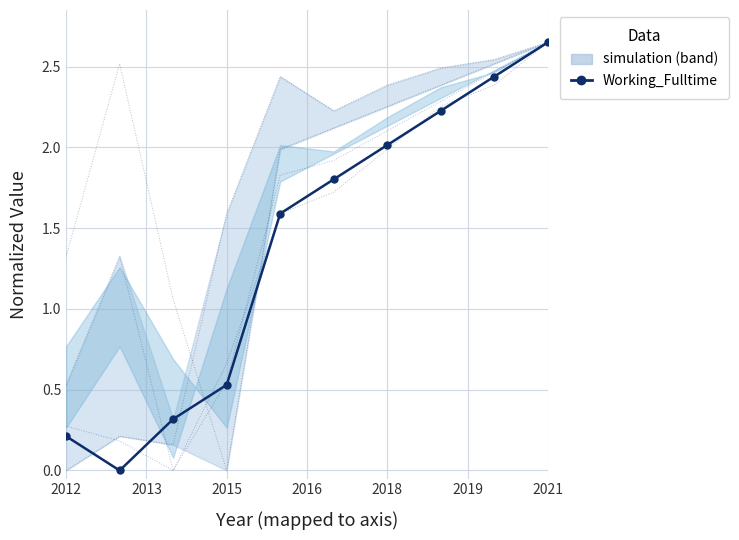

True or false: Education and Work_Experience intersect in this chart.

True